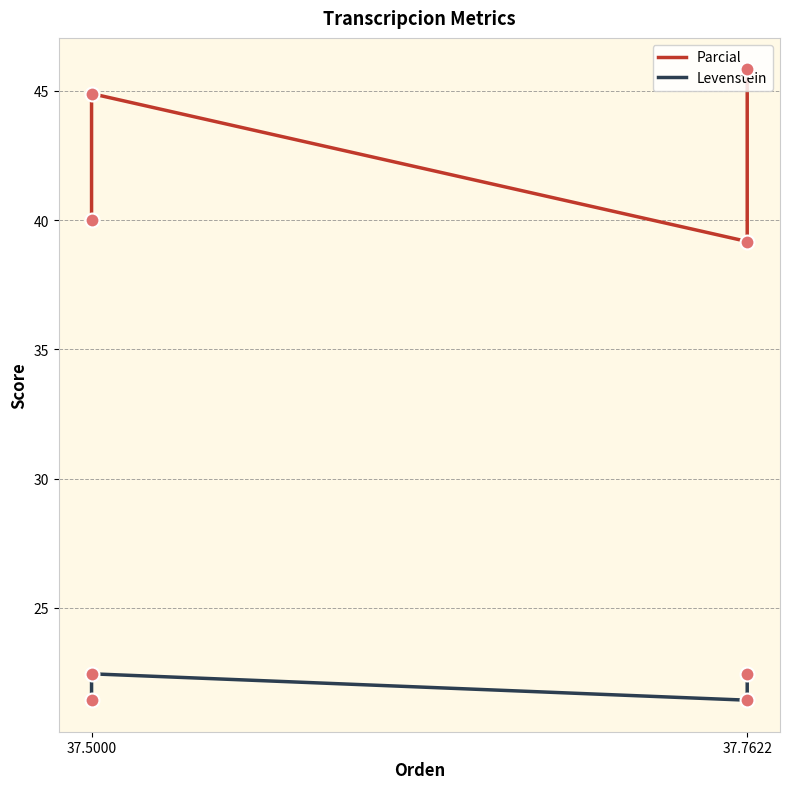

What is the total value across all series at 37.7622?

60.6